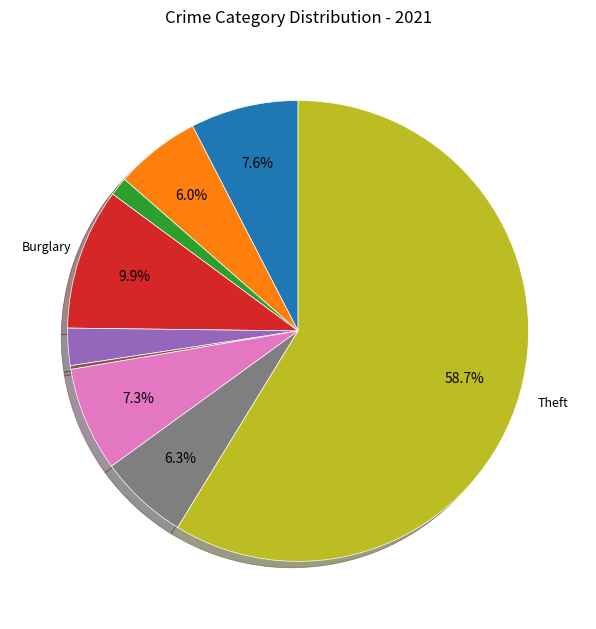

Is there any slice that represents more than half of the pie?

Yes